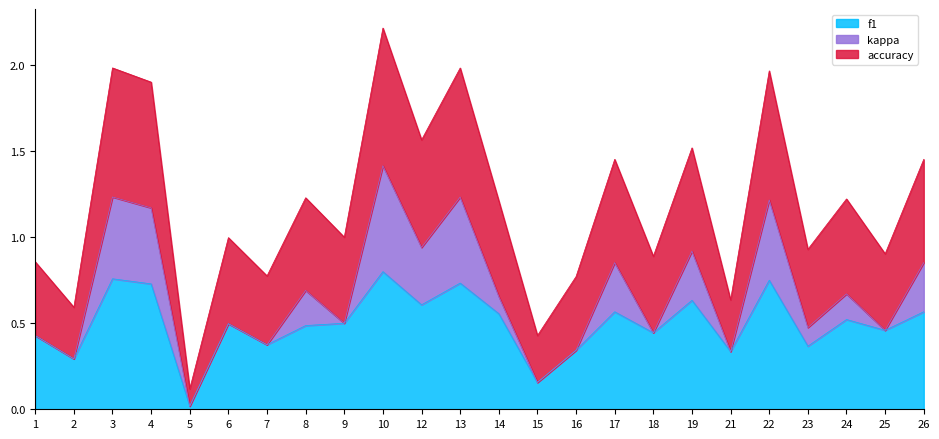

What is the total value across all series at 10?

2.2